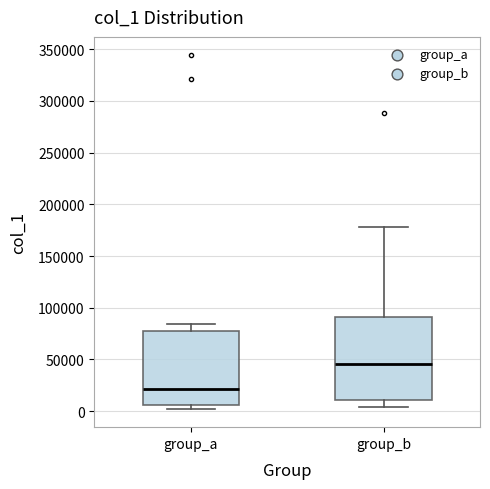

Reading left to right, read every box against the y-axis: the position of its median line, the range the box covers, and the ends of its whiskers. The values are not printed on the chart, so give them approximately, as read against the axis.

group_a: median 20000, box 5000 to 75000, whiskers 0 to 85000
group_b: median 45000, box 10000 to 90000, whiskers 5000 to 180000